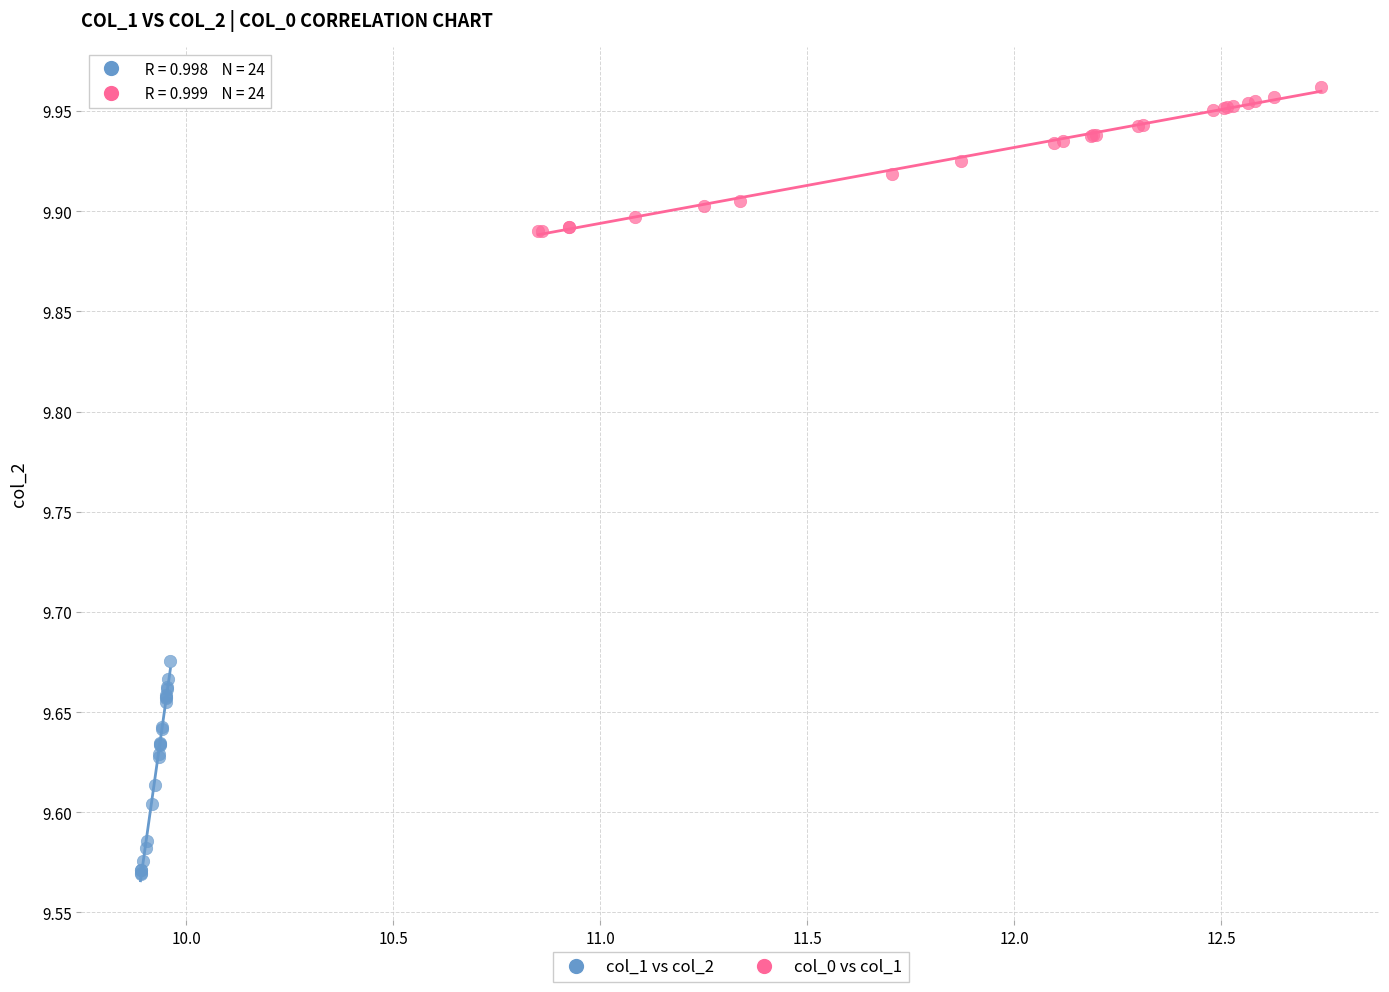

What are all the series names shown in the legend?

col_1 vs col_2, col_0 vs col_1